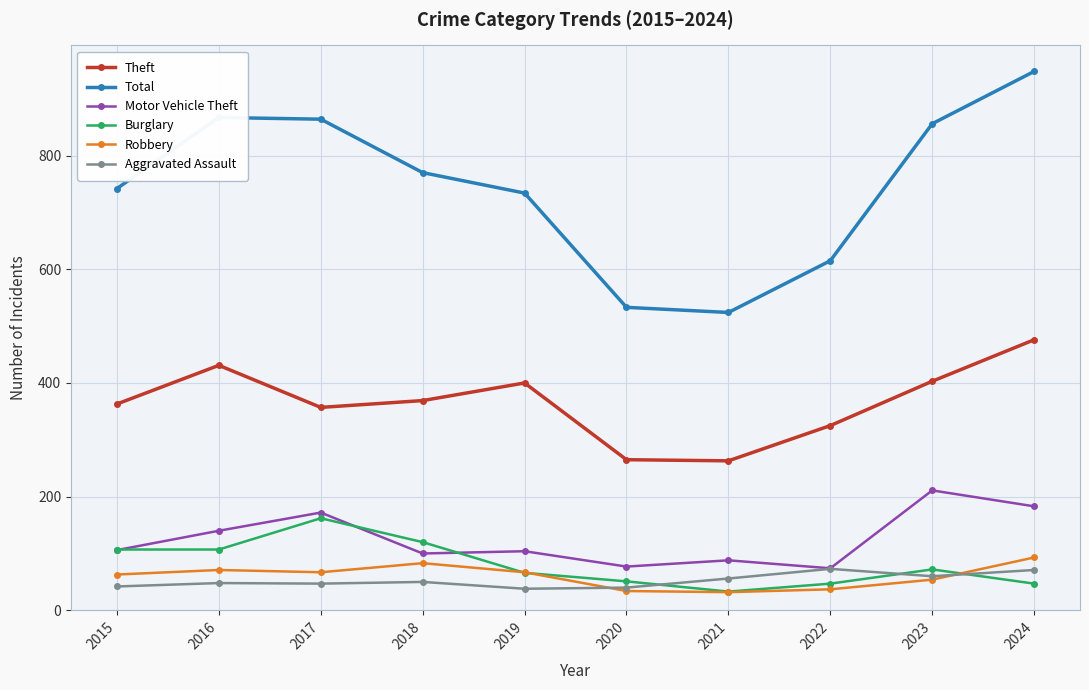

What is the minimum value for Total?

524